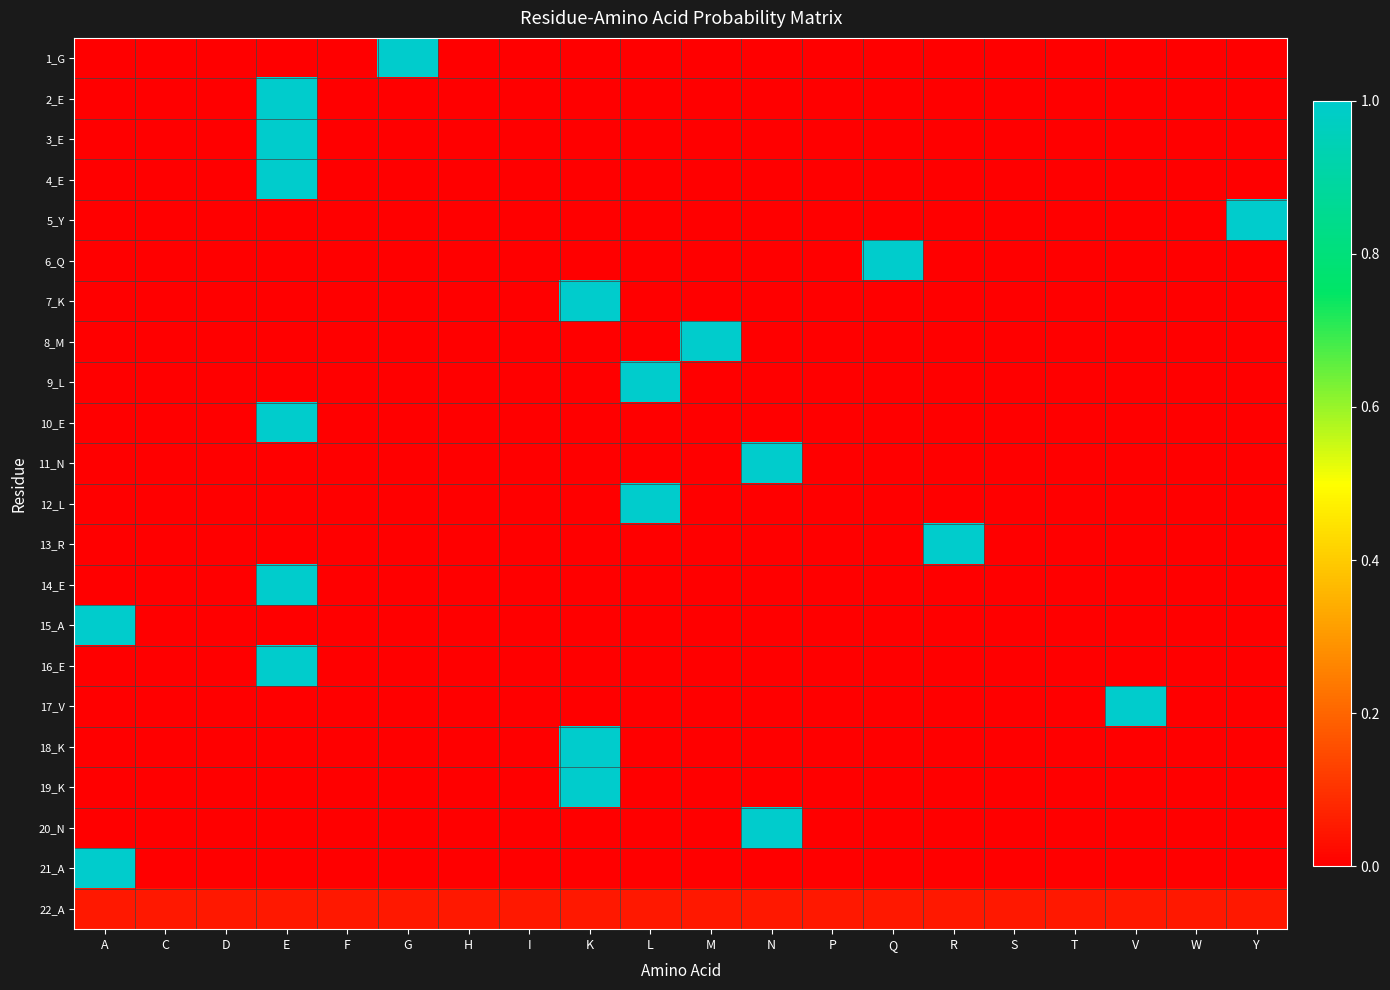

List the series in order of their peak value, lowest first.

22_A, 1_G, 2_E, 3_E, 4_E, 5_Y, 6_Q, 7_K, 8_M, 9_L, 10_E, 11_N, 12_L, 13_R, 14_E, 15_A, 16_E, 17_V, 18_K, 19_K, 20_N, 21_A